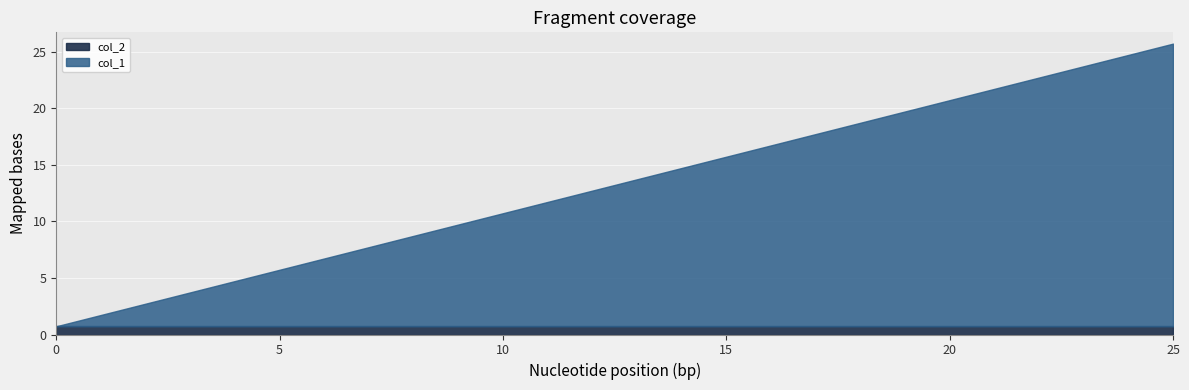

Reading right to left, what are all the values shown in this chart?

col_1: 25.0	24.0	23.0	22.0	21.0	20.0	19.0	18.0	17.0	16.0	15.0	14.0	13.0	12.0	11.0	10.0	9.0	8.0	7.0	6.0	5.0	4.0	3.0	2.0	1.0	0.0
col_2: 0.7	0.7	0.7	0.7	0.7	0.7	0.7	0.7	0.7	0.7	0.7	0.7	0.7	0.7	0.7	0.7	0.7	0.7	0.7	0.7	0.7	0.7	0.7	0.7	0.7	0.7